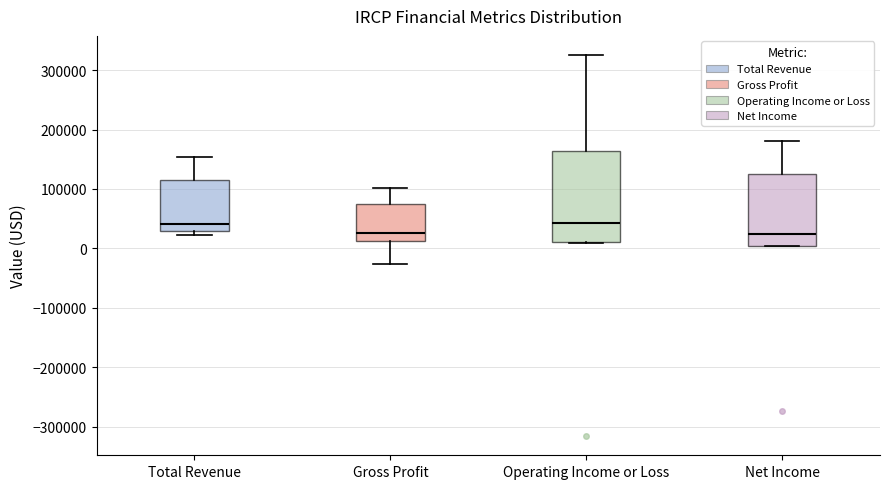

Where does the upper whisker of the box for Operating Income or Loss end on the y-axis? The values are not printed on the chart, so give them approximately, as read against the axis.

330000